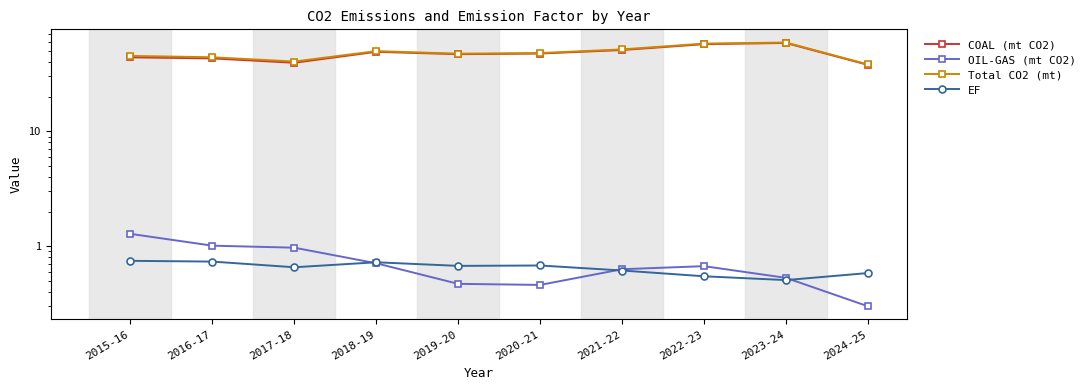

Does the chart display data point markers on the line(s)?

Yes